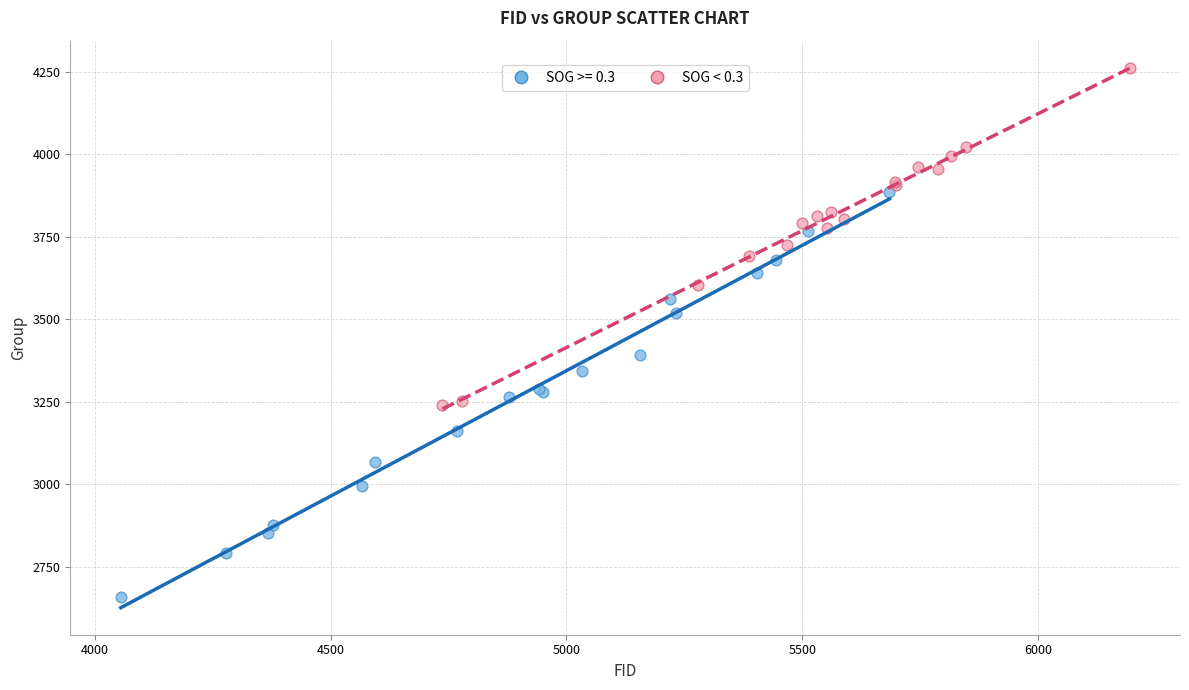

Which series contains the highest Y value?

SOG < 0.3